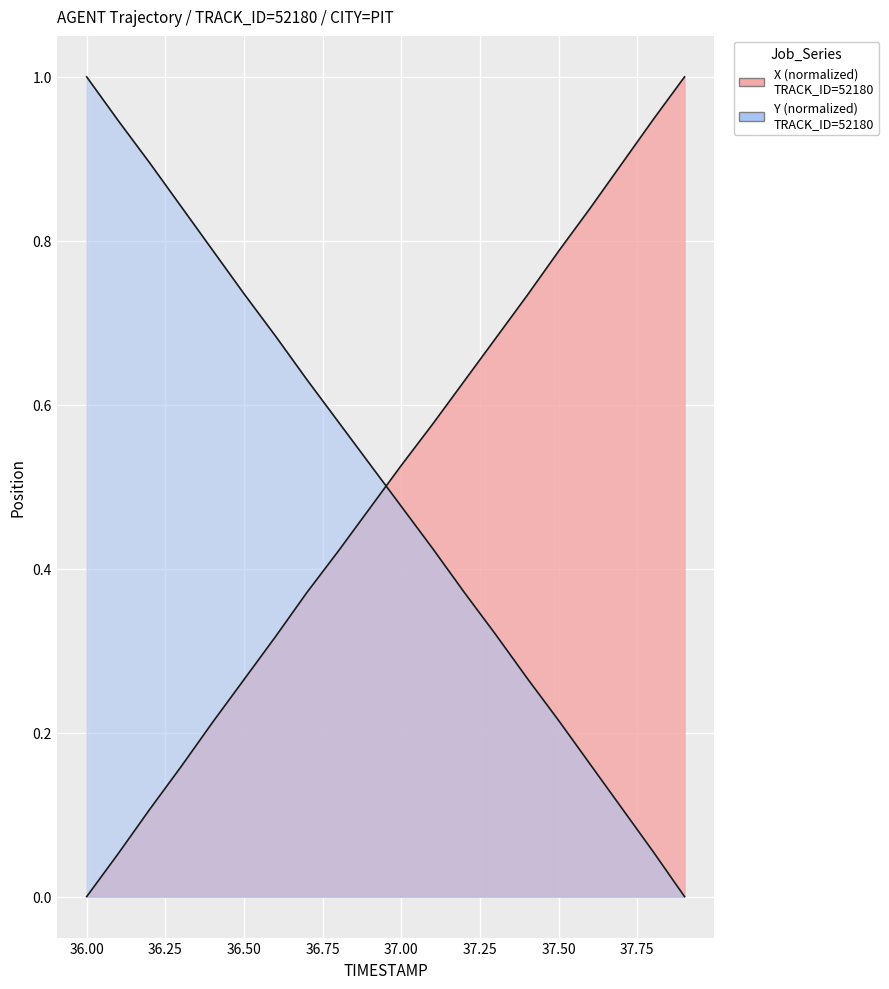

What is the highest value of the Y series?

1.0